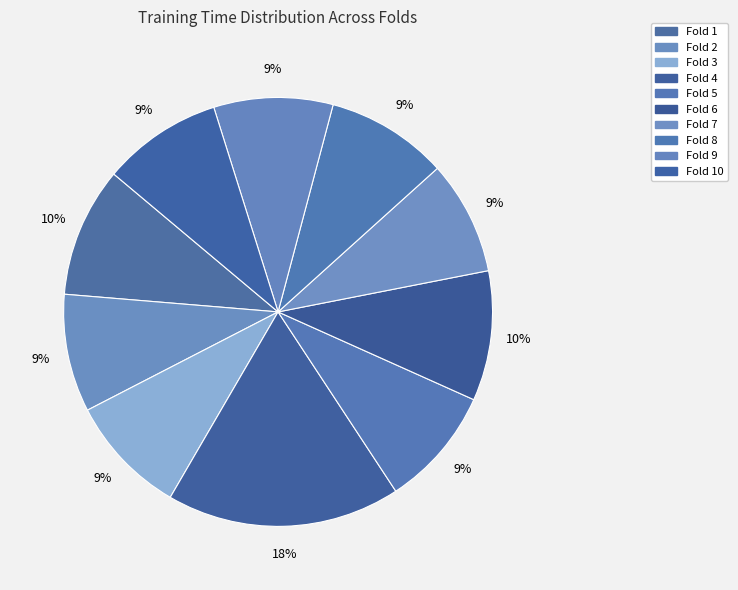

What is the largest slice in the pie chart?

Fold 4